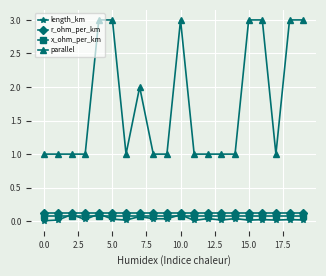

What is the sum of all length_km values?

0.7